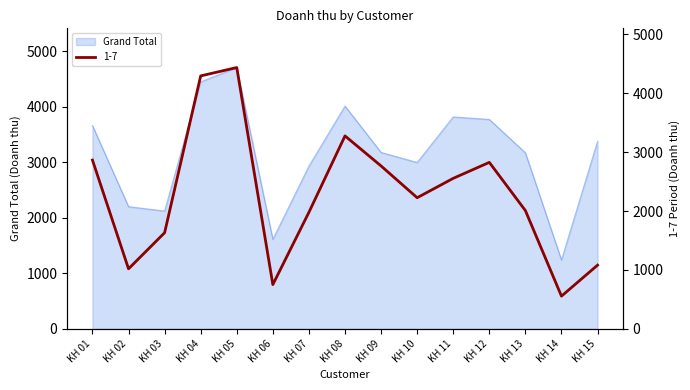

What is the greatest value displayed?

4710